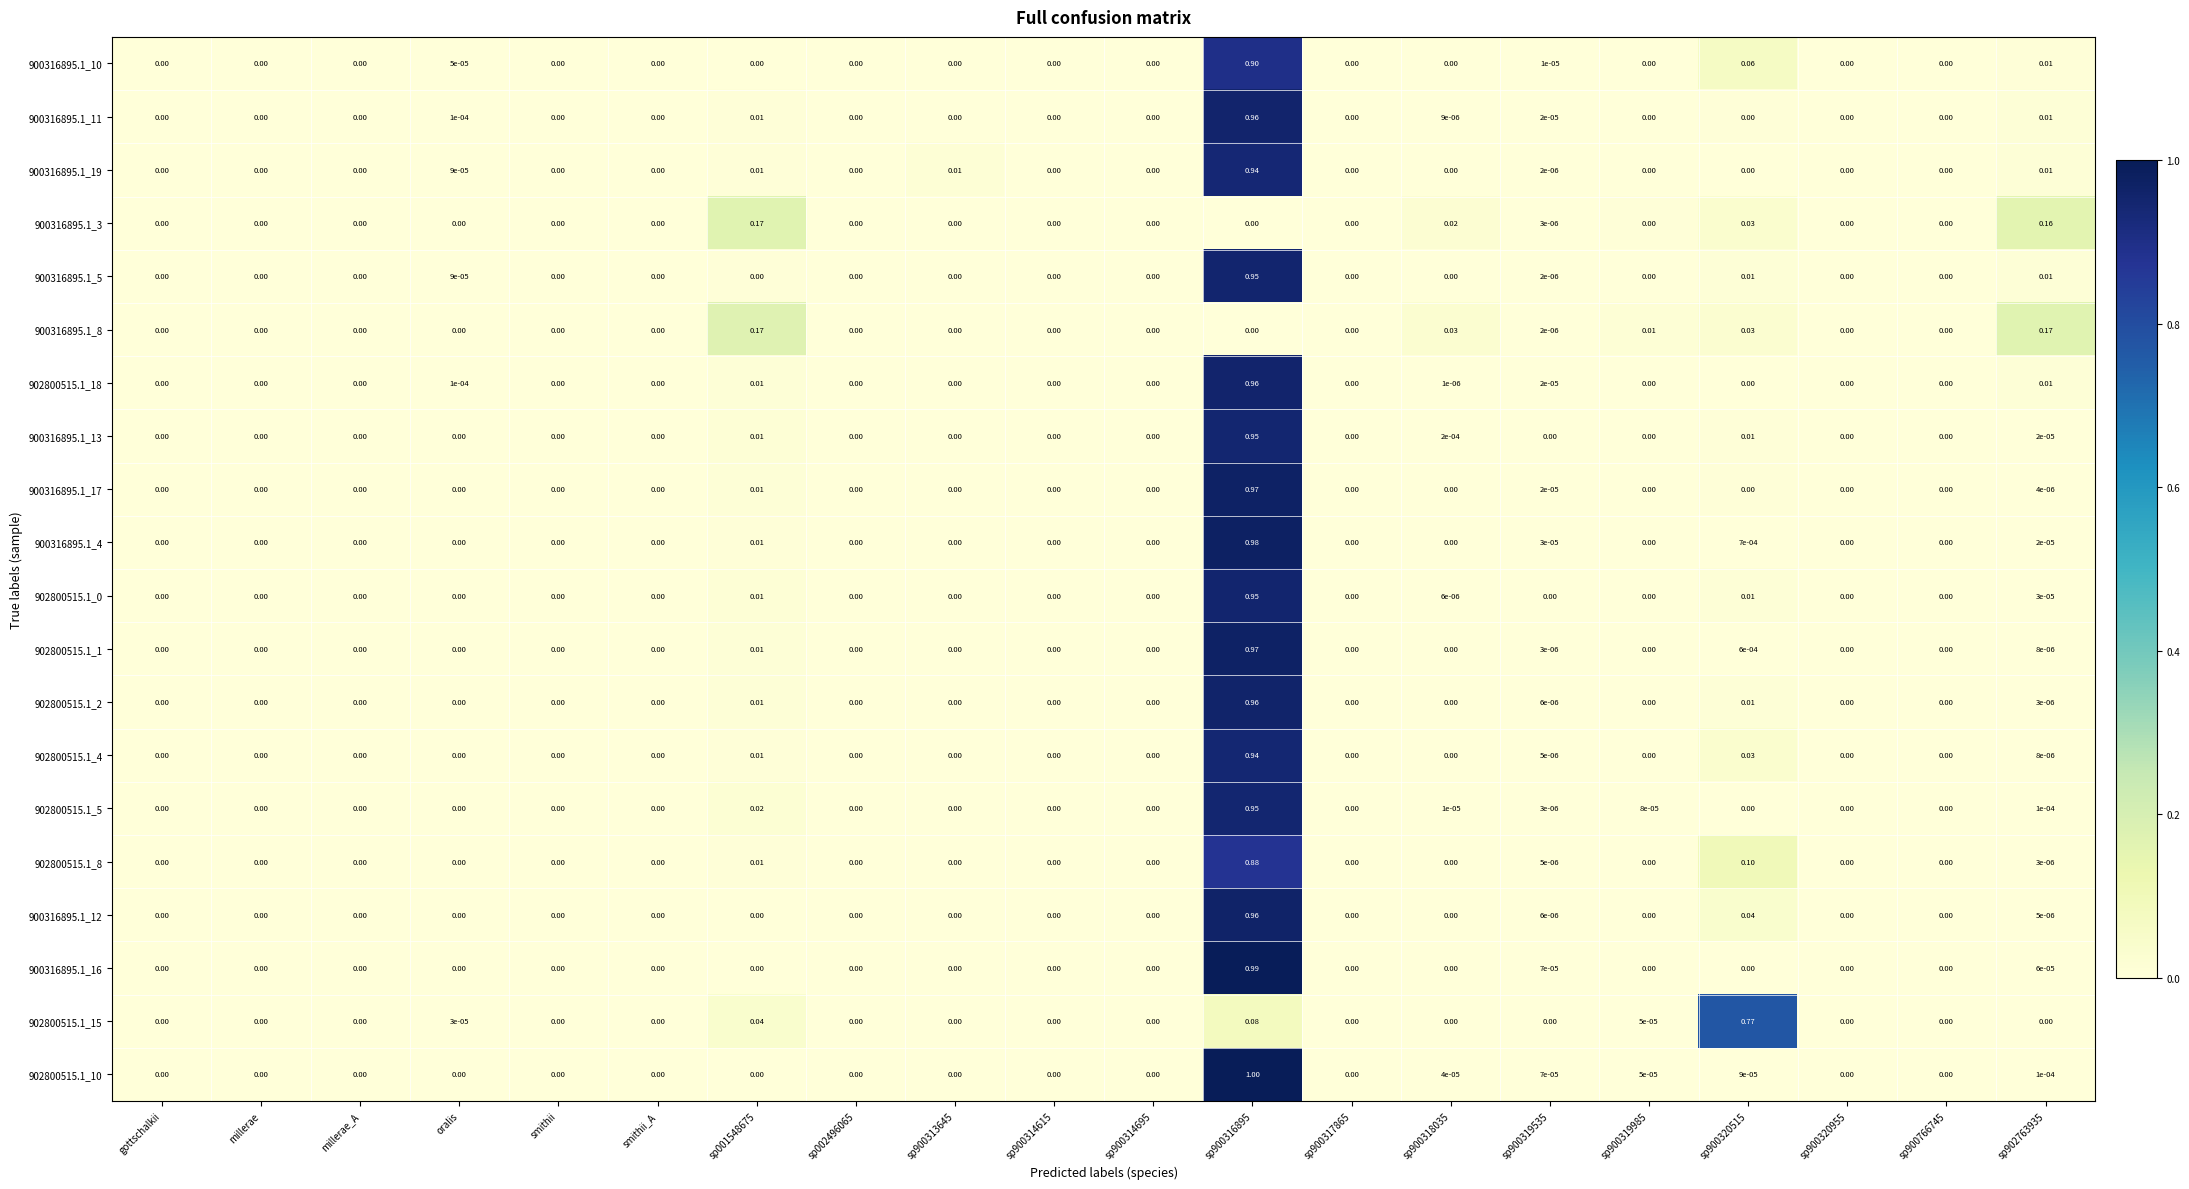

Is the value of 902800515.1_15 at sp001548675 greater than the value of 902800515.1_1 at sp900314695?

Yes